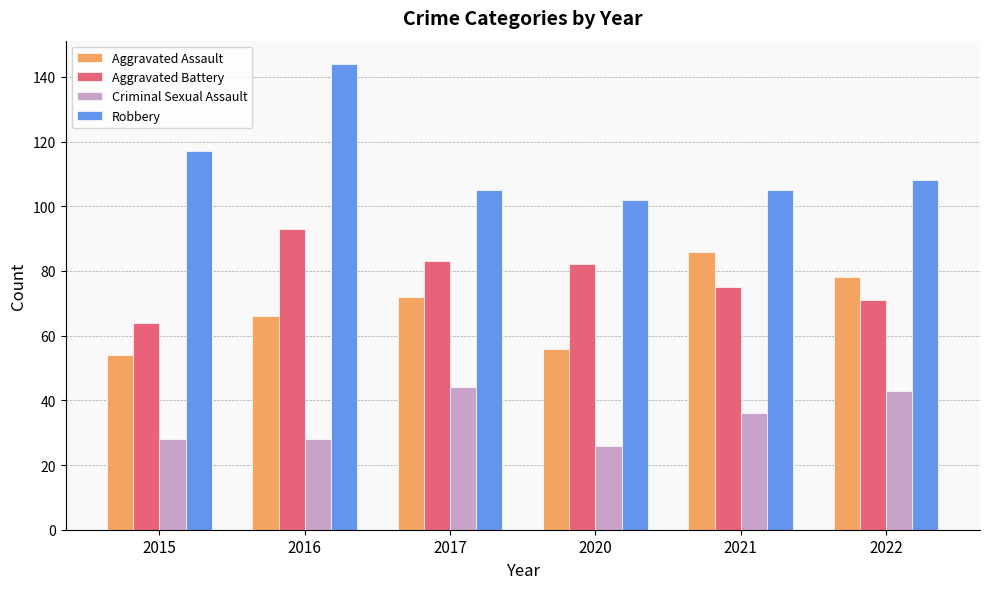

Is it true that Aggravated Battery equals 82 at 2020?

True